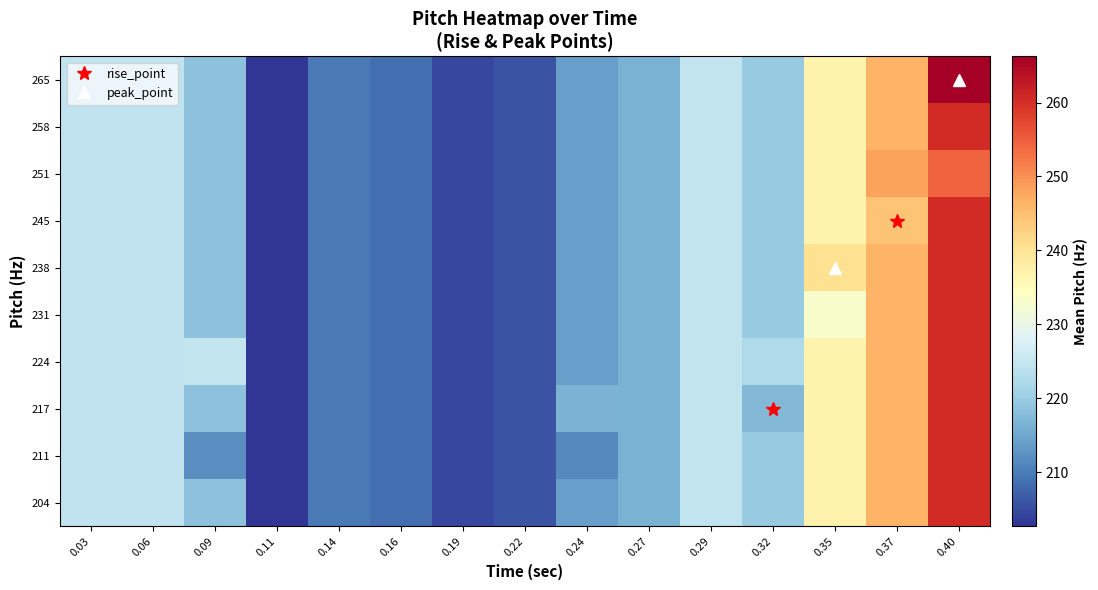

Which has a higher value, 0.35 or 0.29?

0.35